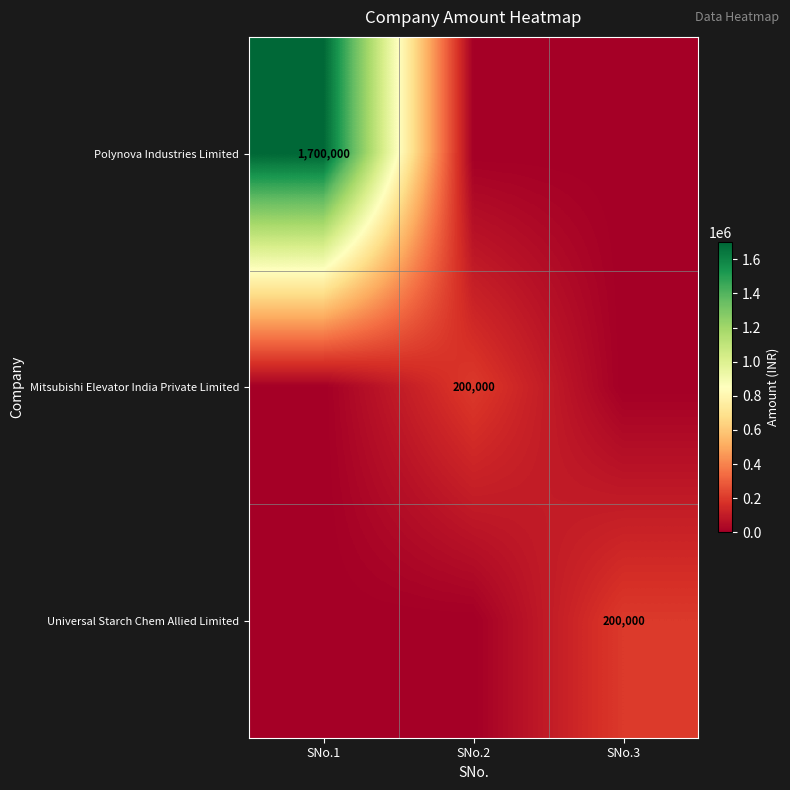

True or false: Universal Starch Chem Allied Limited has a value of 95281 at SNo.3.

False